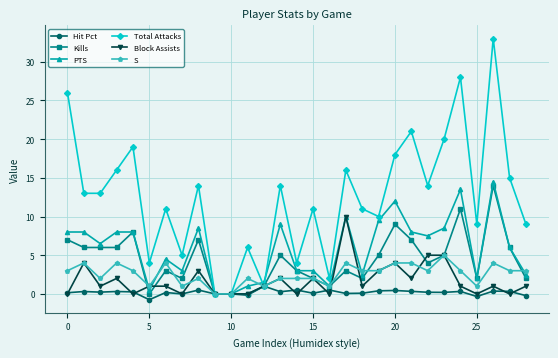

True or false: Kills has more than 0 interior local peaks.

True